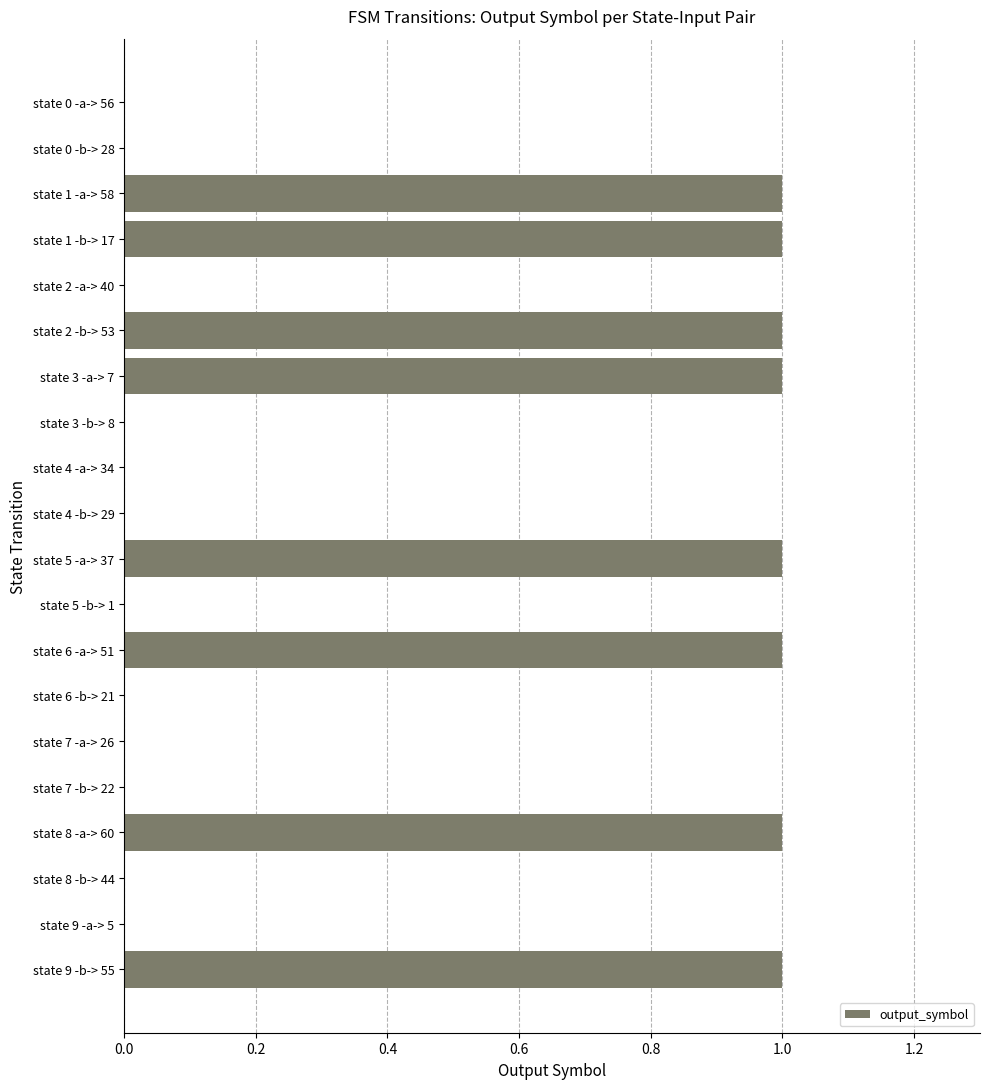

Between state 3 -b-> 8 and state 6 -a-> 51, which is larger?

state 6 -a-> 51